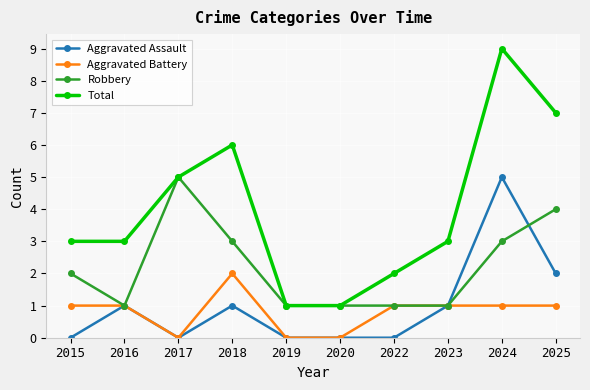

What is the approximate value of Total at 2025?

7